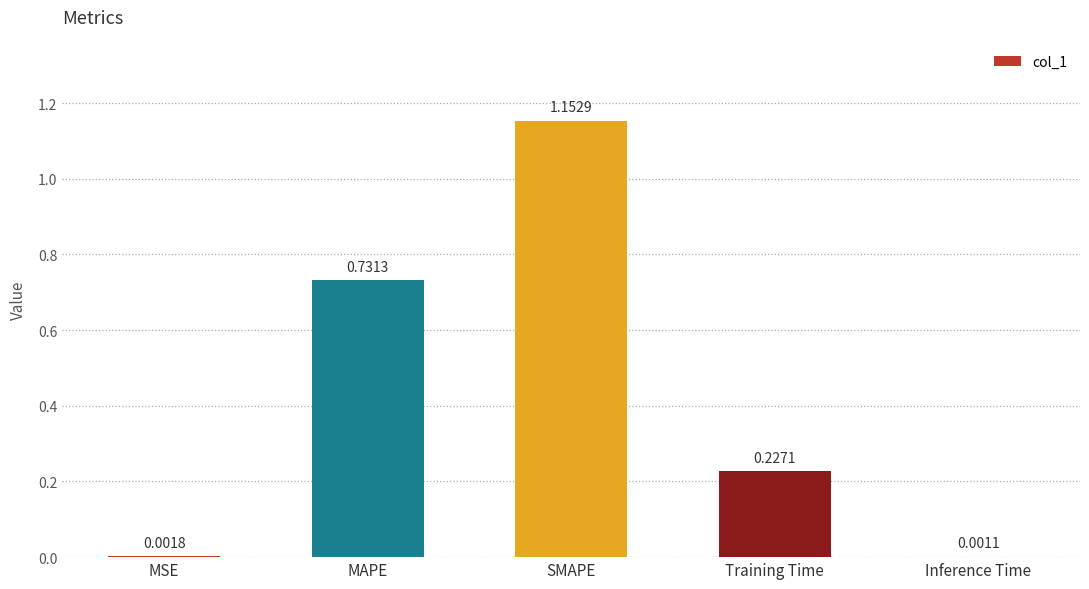

How many data points does each series have?

5